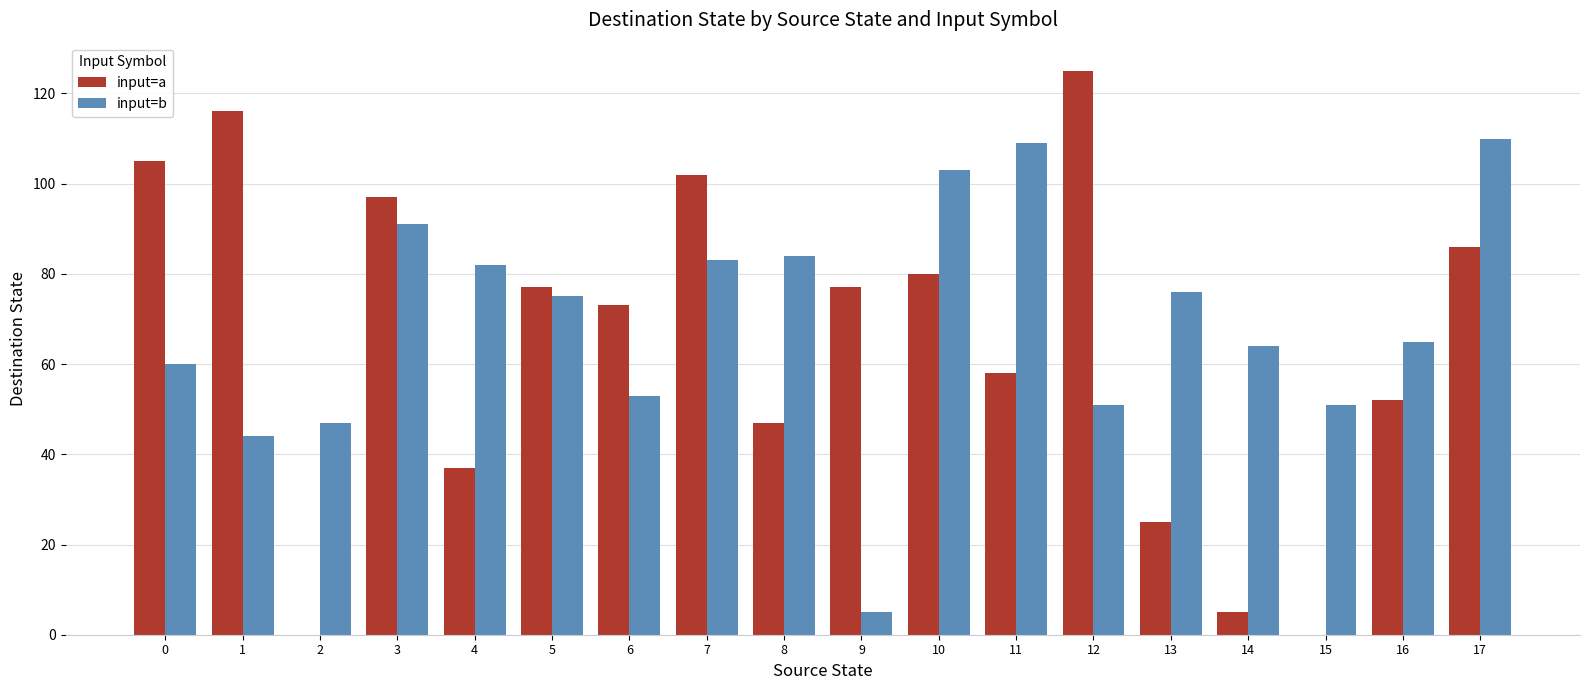

What are all the series names shown in the legend?

input=a, input=b